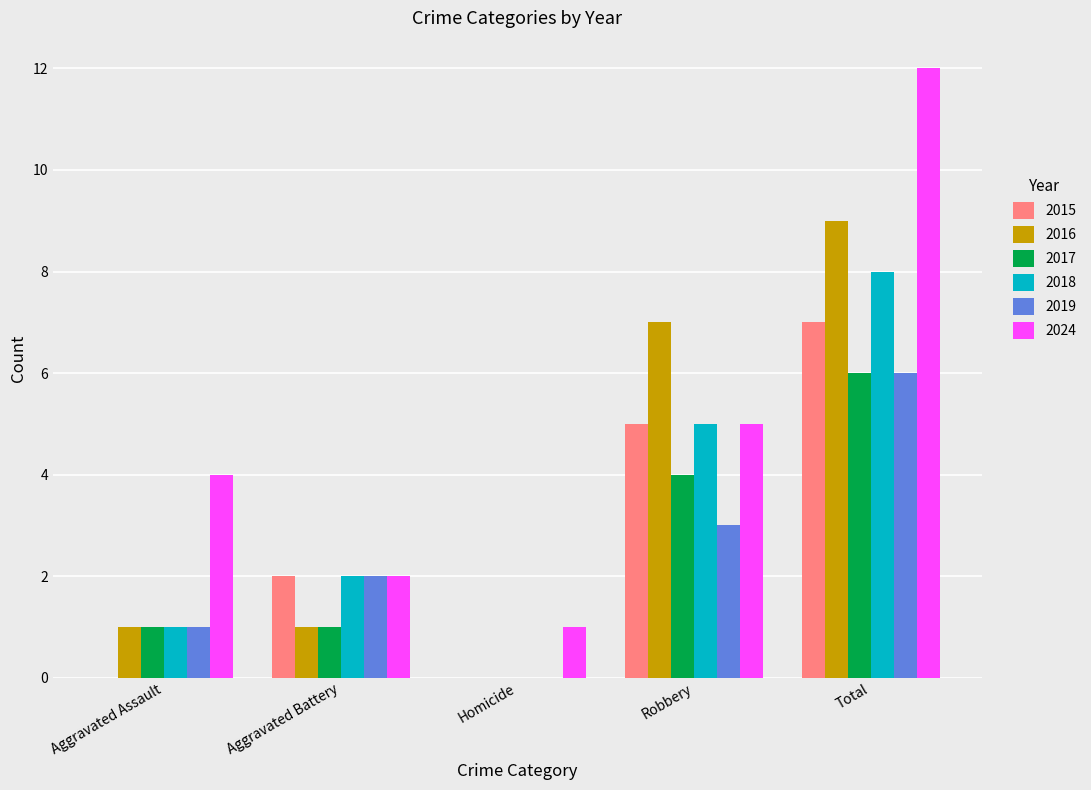

Reading right to left, what are all the values shown in this chart?

2015: 7	5	0	2	0
2016: 9	7	0	1	1
2017: 6	4	0	1	1
2018: 8	5	0	2	1
2019: 6	3	0	2	1
2024: 12	5	1	2	4